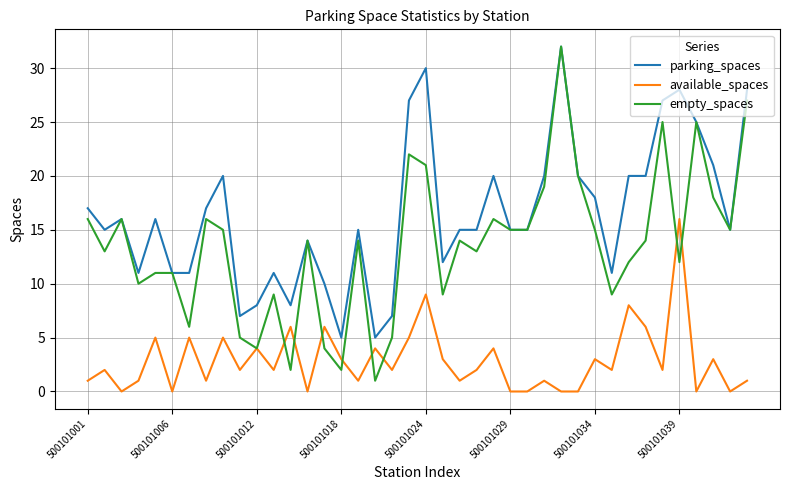

Rank the series by their average value, from highest to lowest.

parking_spaces, empty_spaces, available_spaces